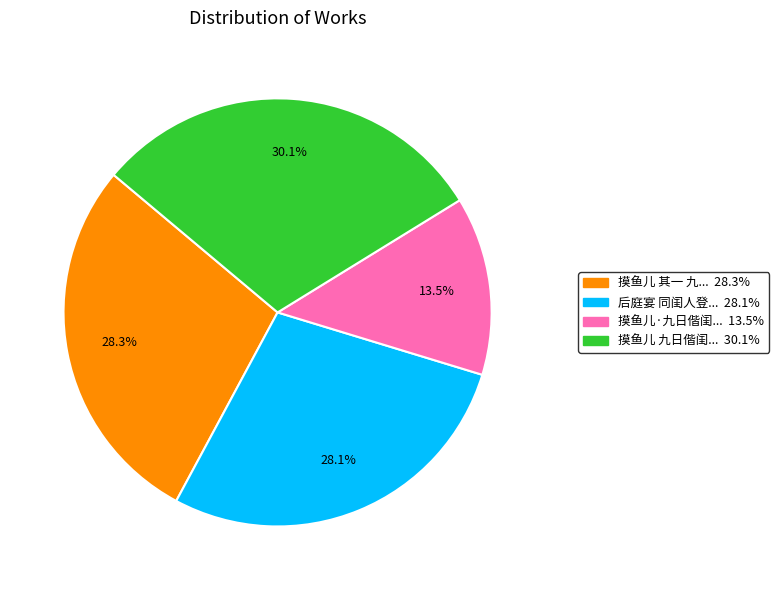

Is there a majority slice in this chart?

No